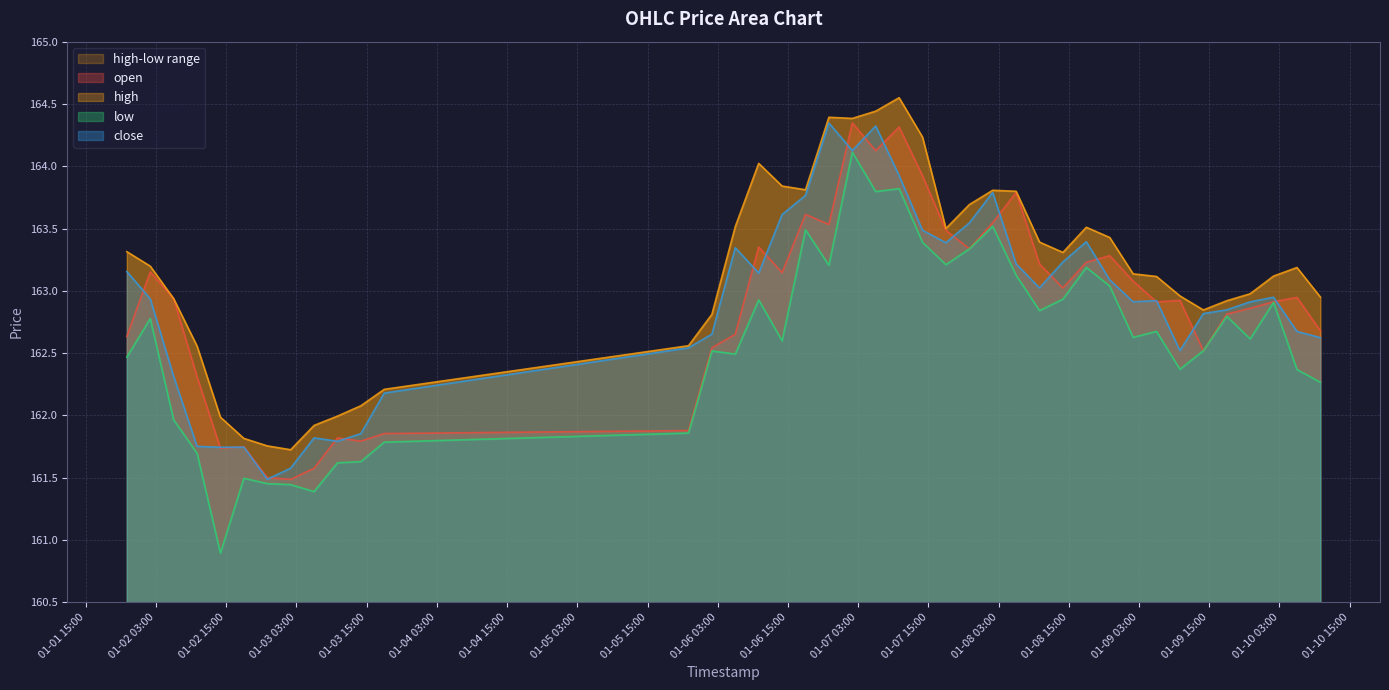

What is the sum of the open values at 2025-01-09 14:00 and 2025-01-09 22:00?

325.4